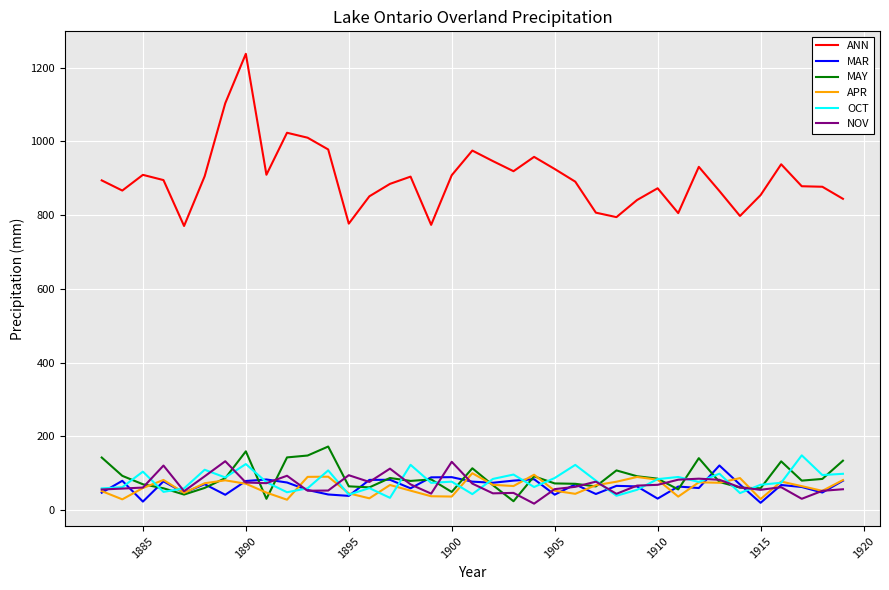

What is the average value of the OCT series?

78.1